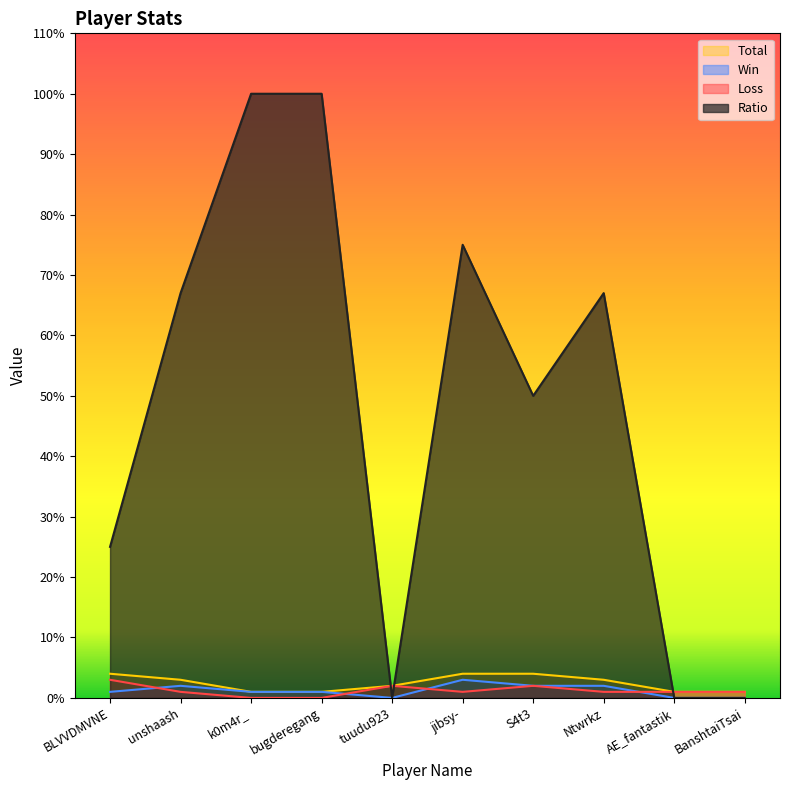

What position from the right is BanshtaiTsai?

1